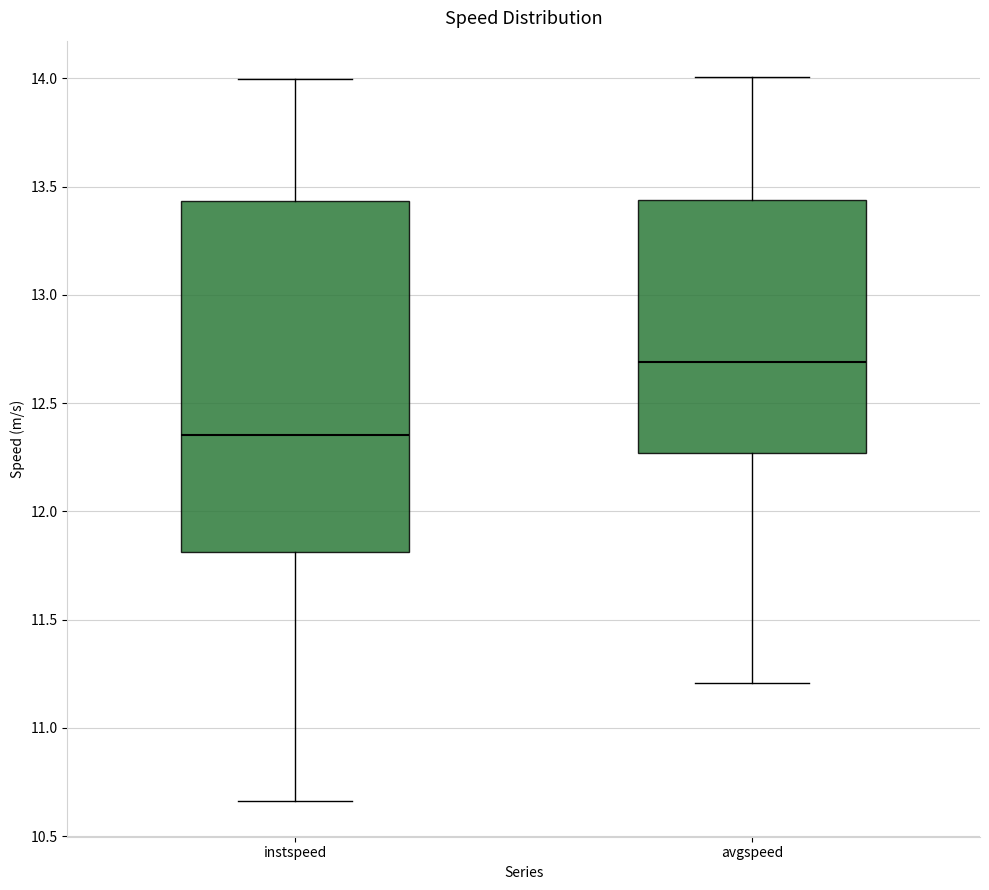

Which box's median line is the highest?

avgspeed